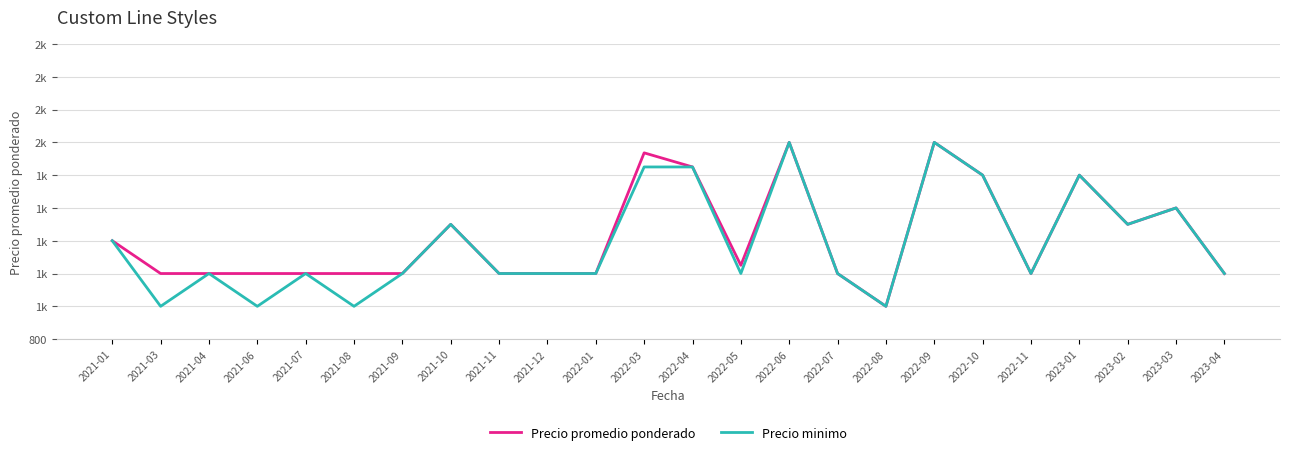

What are all the series names shown in the legend?

Precio promedio ponderado, Precio minimo